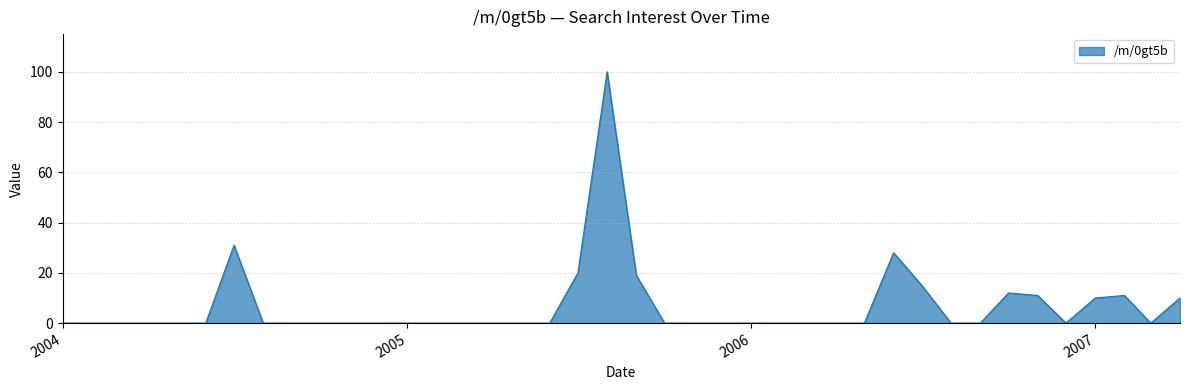

What is the difference between the maximum and minimum values?

100